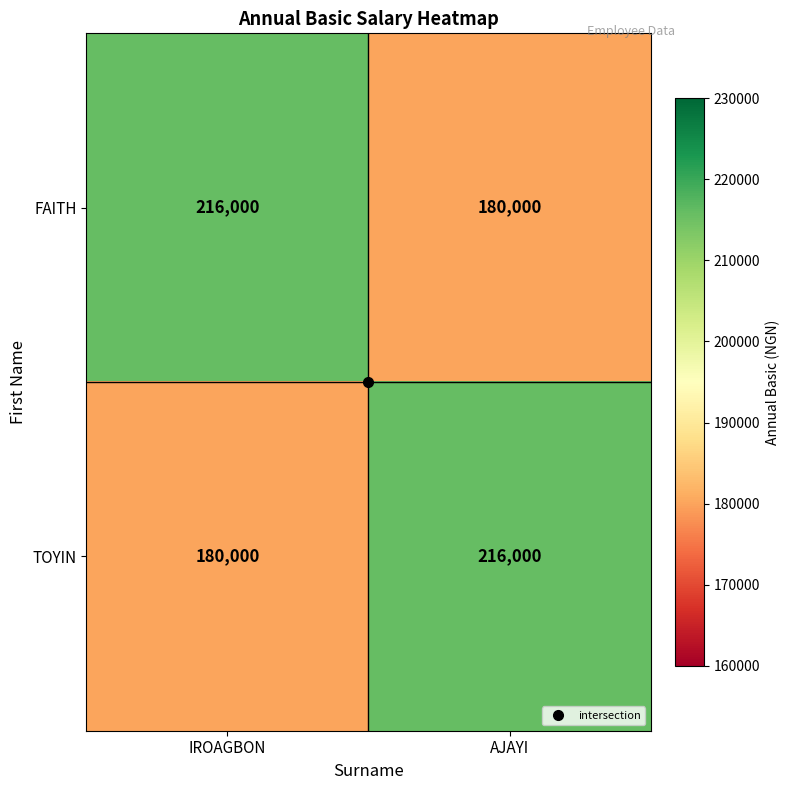

What is the sum of all FAITH values?

396000